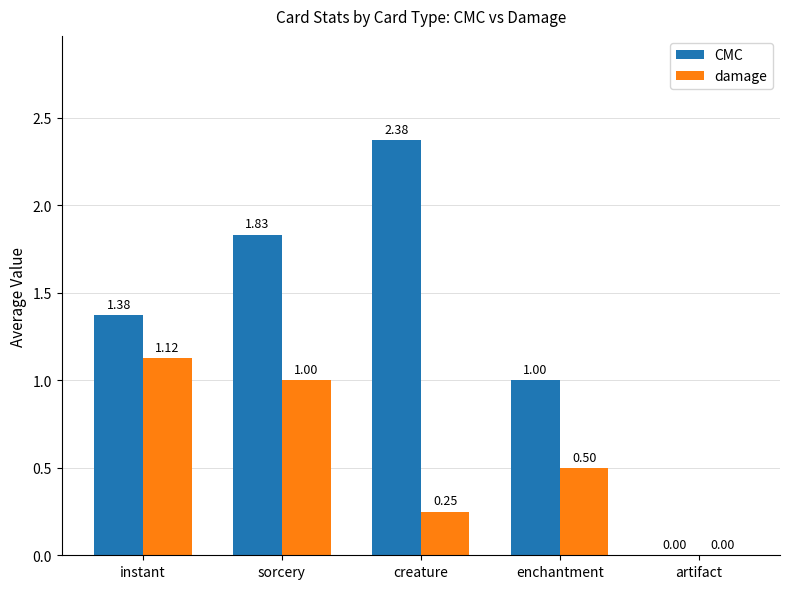

Are the bars grouped side by side (vs. stacked)?

Yes